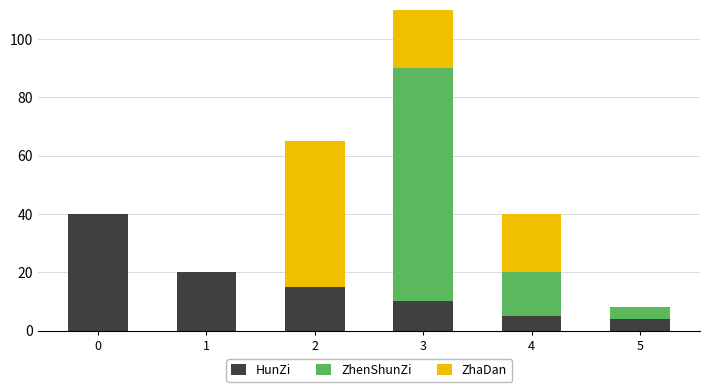

The ZhaDan series shows 25 at 5. True or false?

False